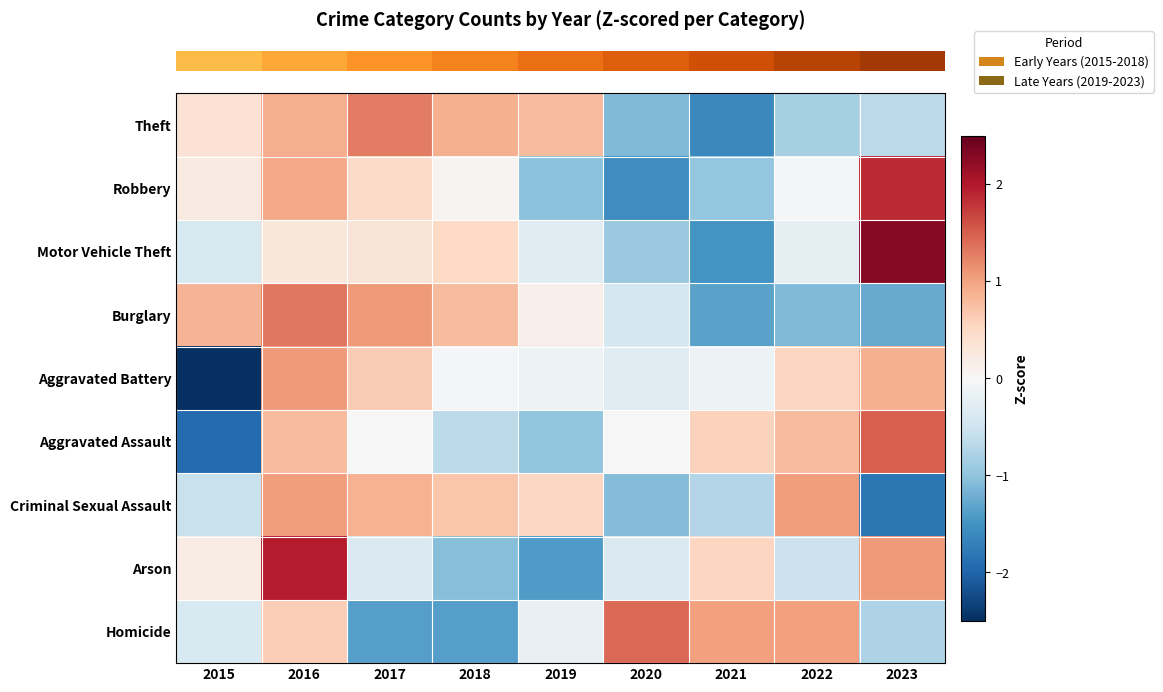

What is the smallest value displayed?

-2.5